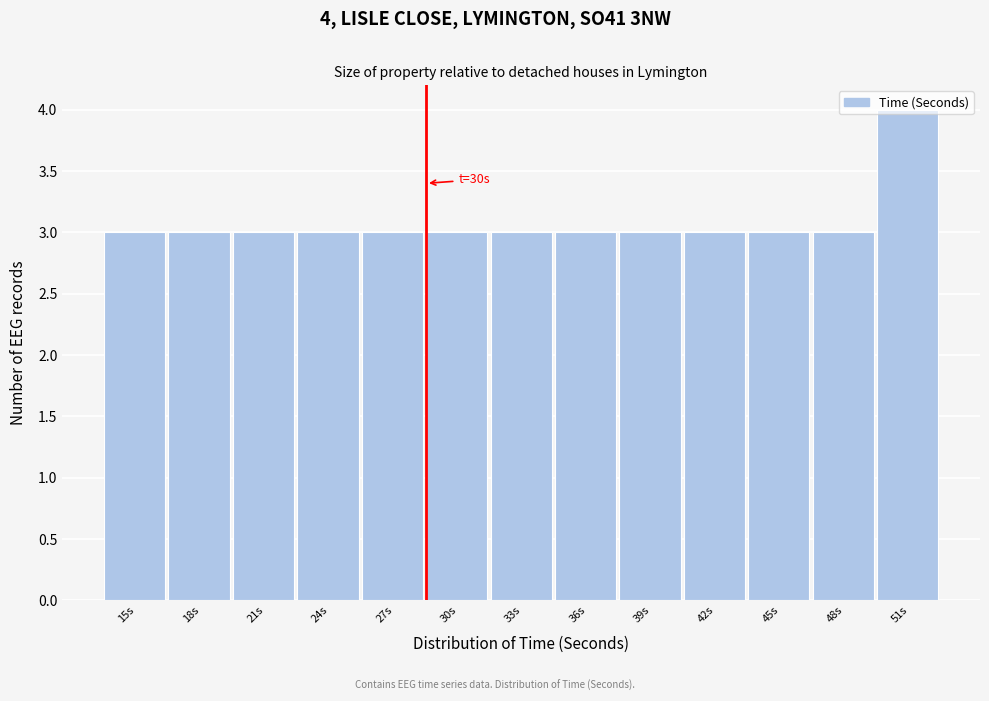

What is the sum of all values?

40